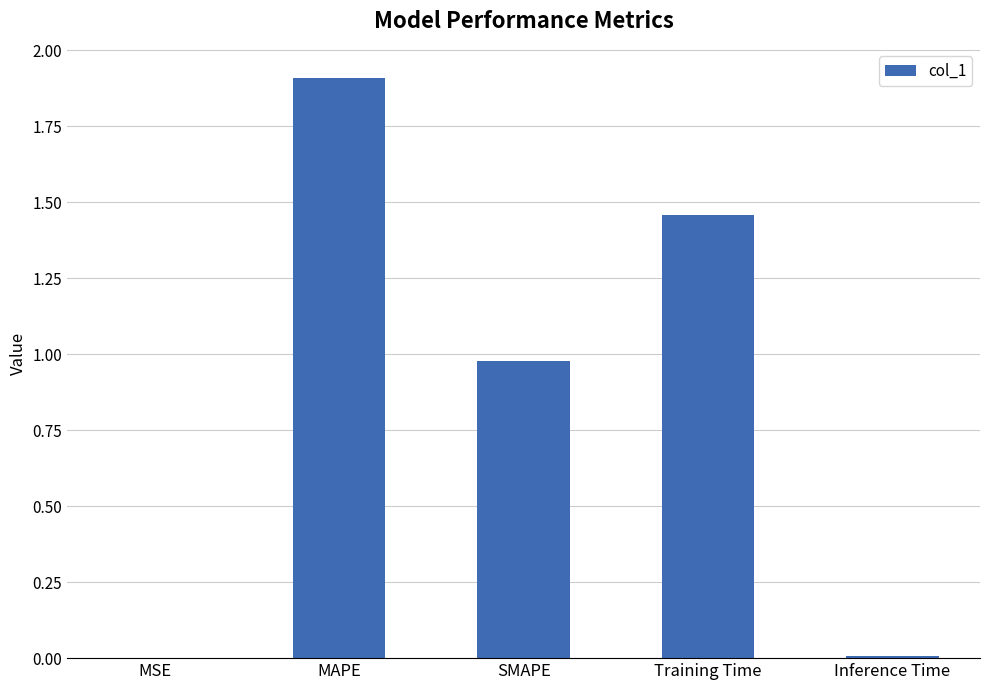

The chart shows a value of 1.9 at MAPE. True or false?

True